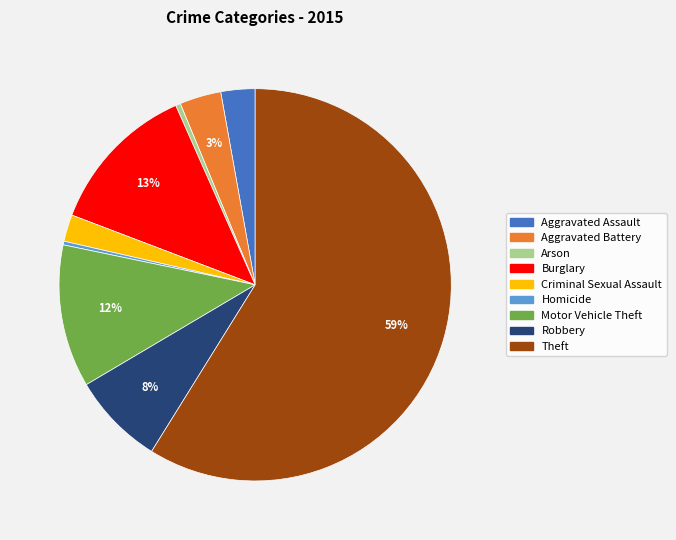

True or false: Robbery accounts for 21% of the total.

False